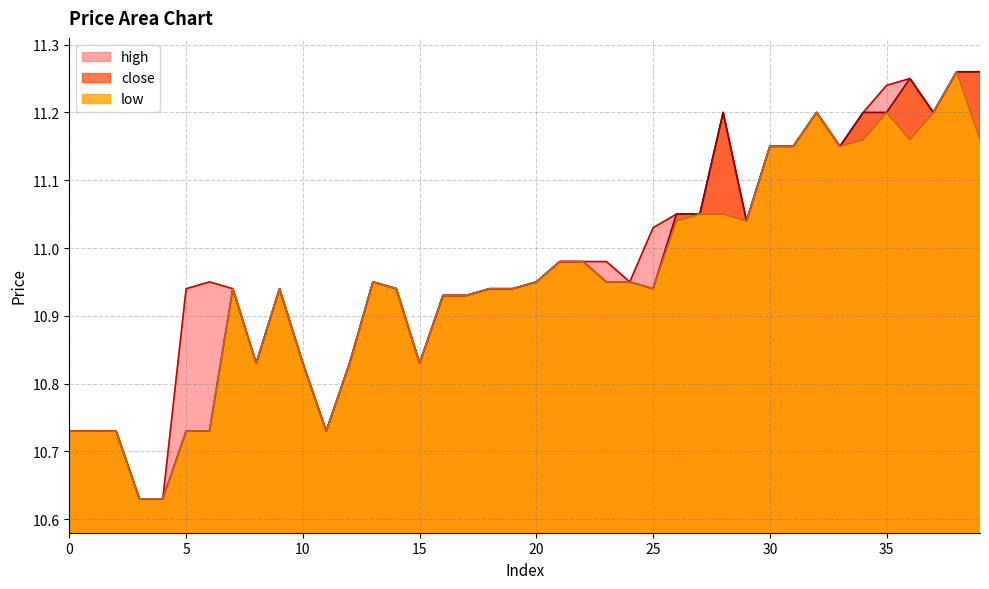

What is the total value across all series at 14?

32.8